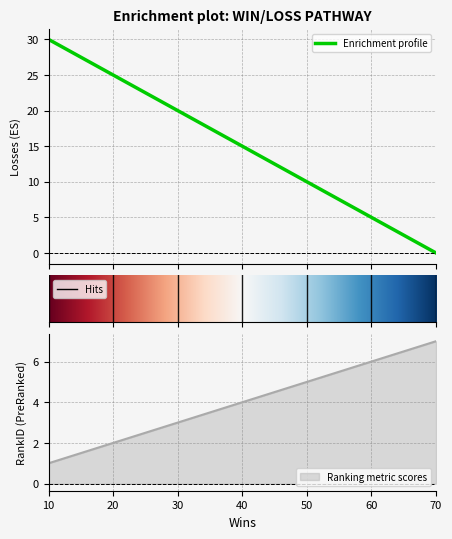

What position from the right is 40.0?

4